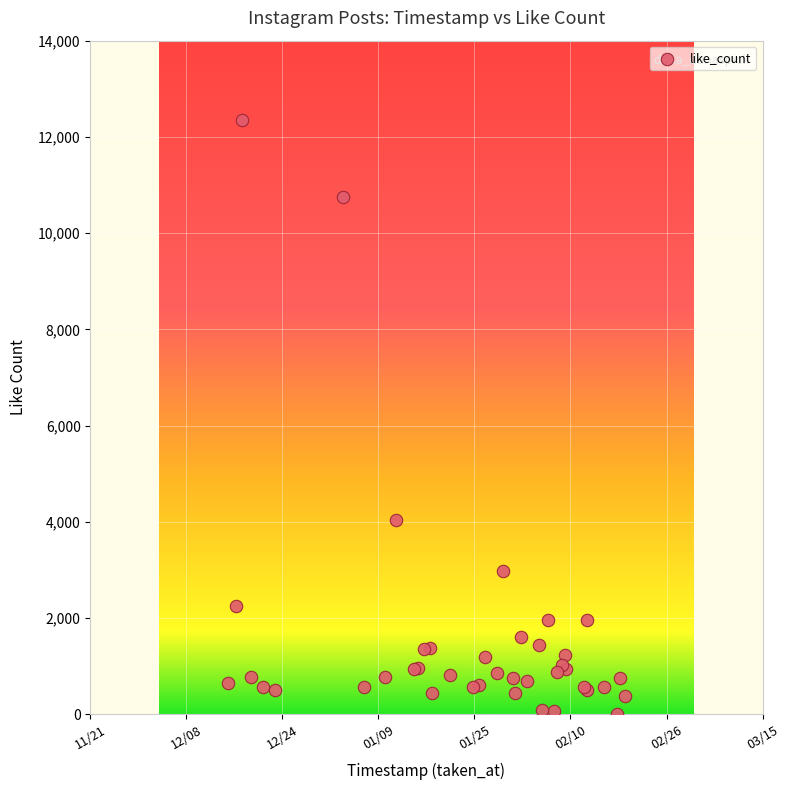

What Y value in the scatter plot is closest to 6182?

4031